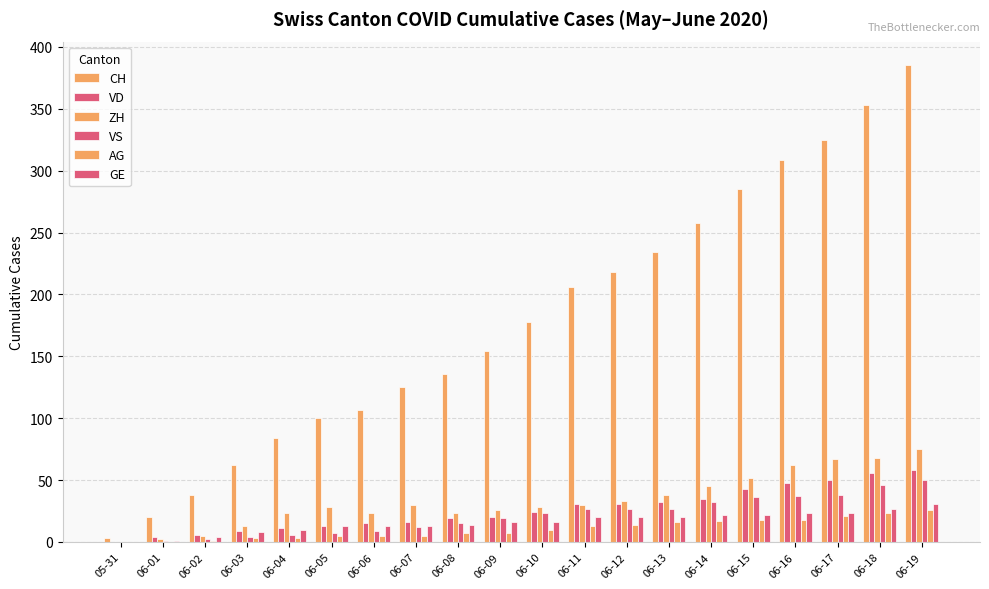

How many groups of bars are there?

20